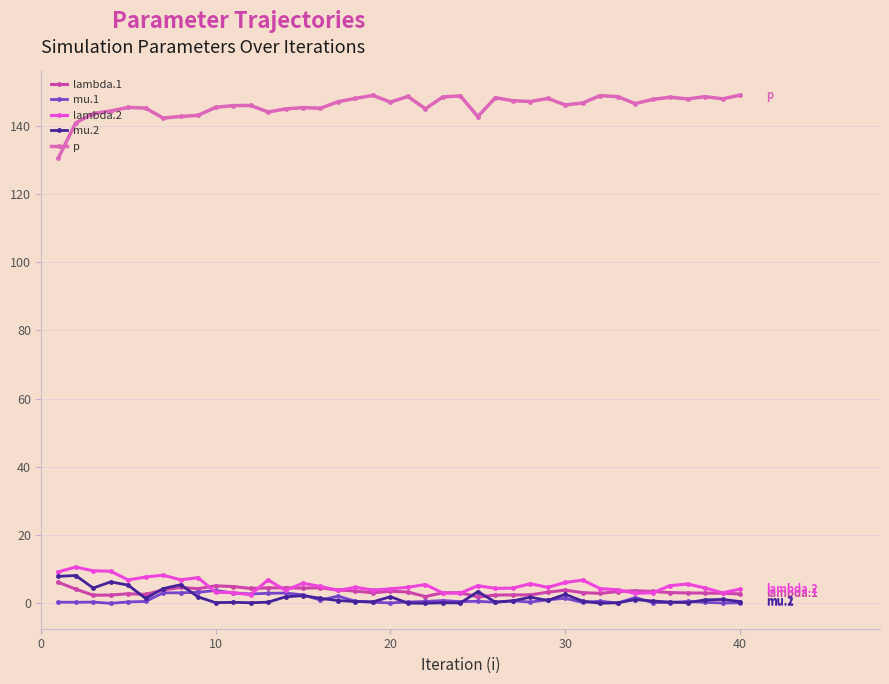

What is the maximum value shown in the chart?

148.9